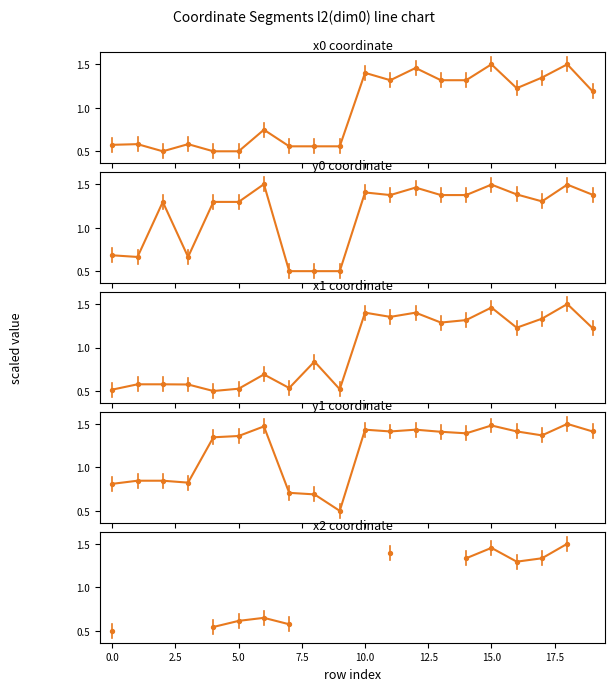

Is the value of x2 at 18 greater than the value of y1 at 18?

No